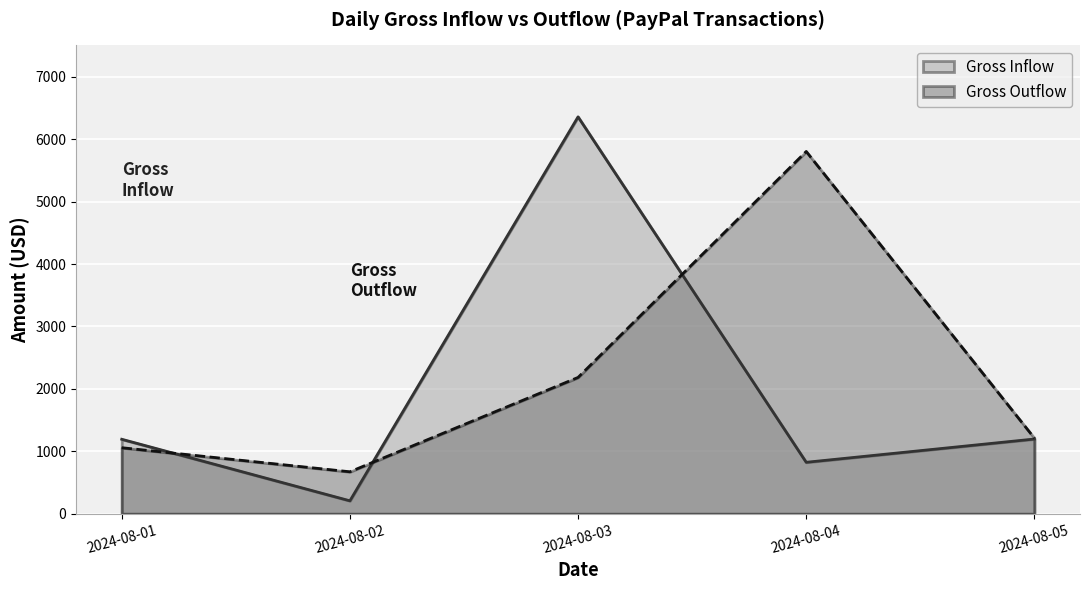

At how many categories does at least one series exceed 2838?

2